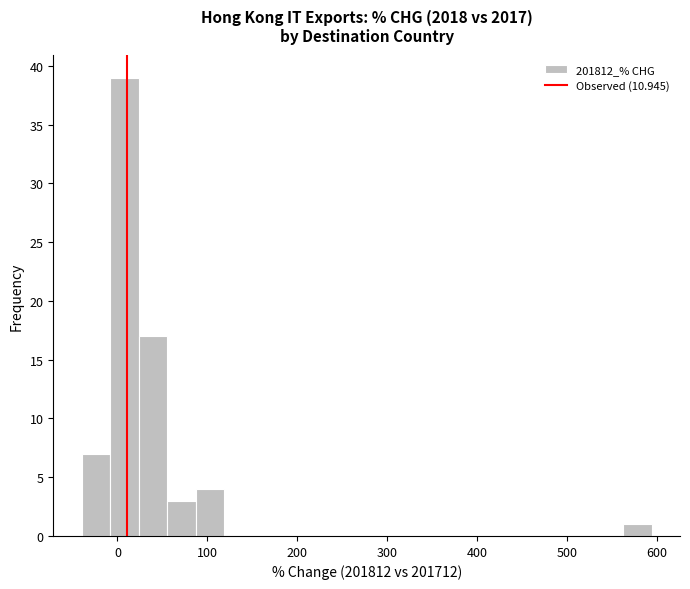

Around what value on the x-axis is the tallest bar? Give the approximate position of its centre, as read against the axis.

10